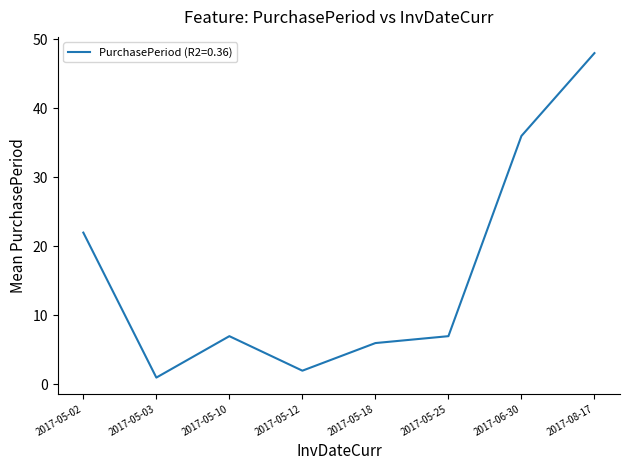

How many series are shown in this chart?

1